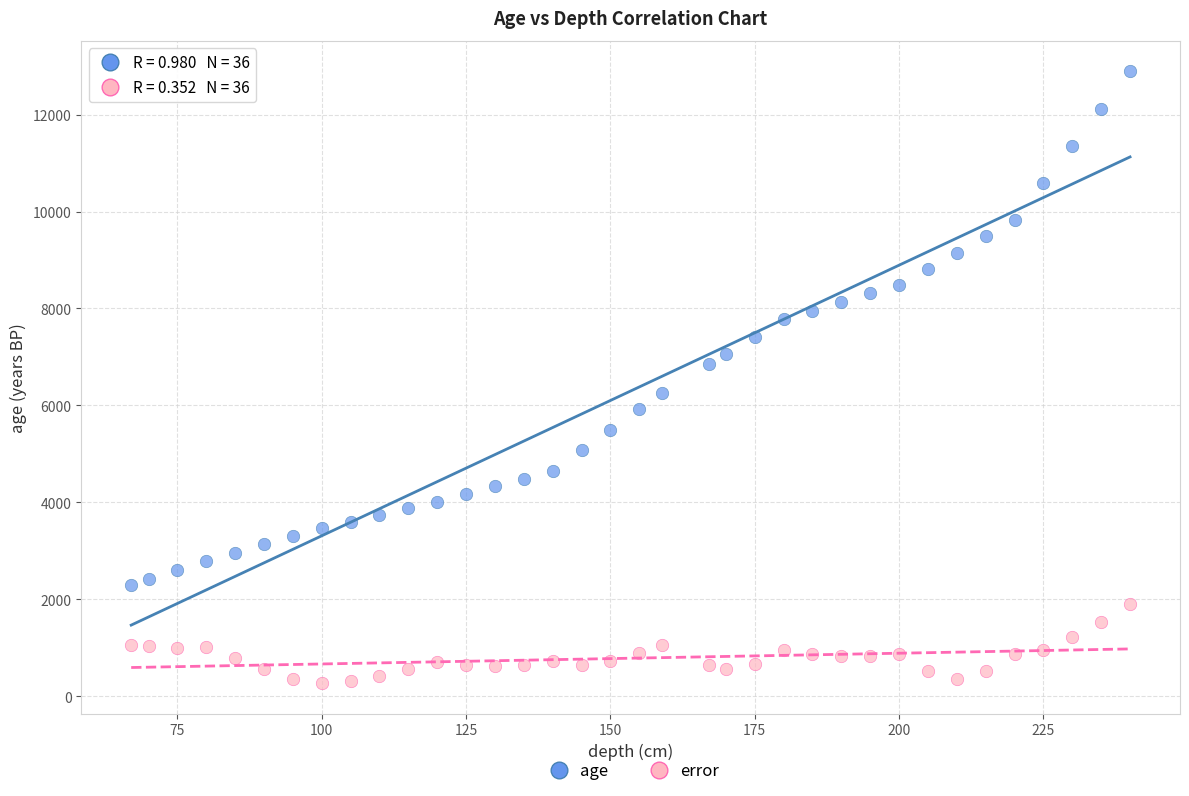

Across all data points, what is the range of X values (max minus min)?

173.0